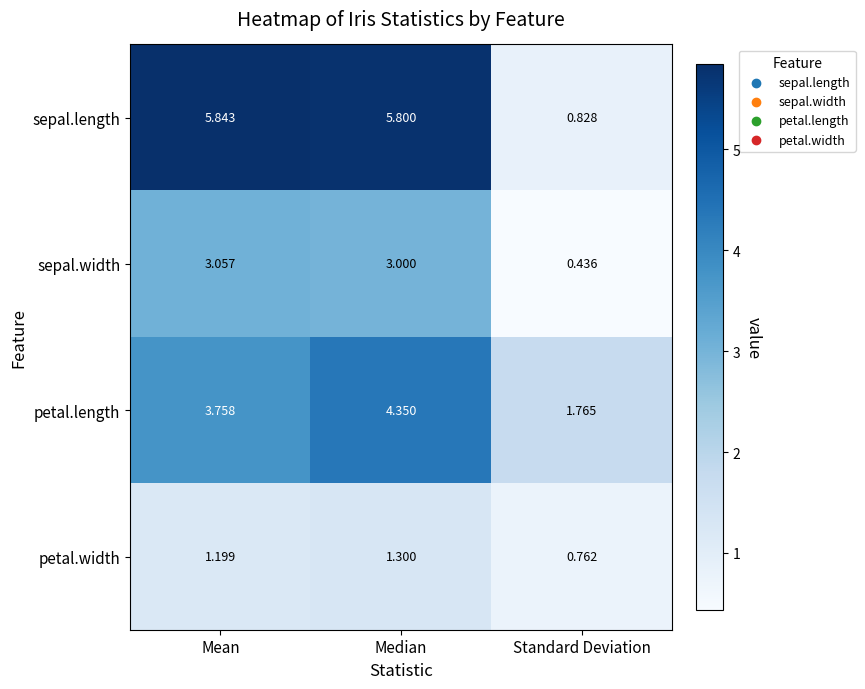

Which series has the largest range (max minus min)?

sepal.length